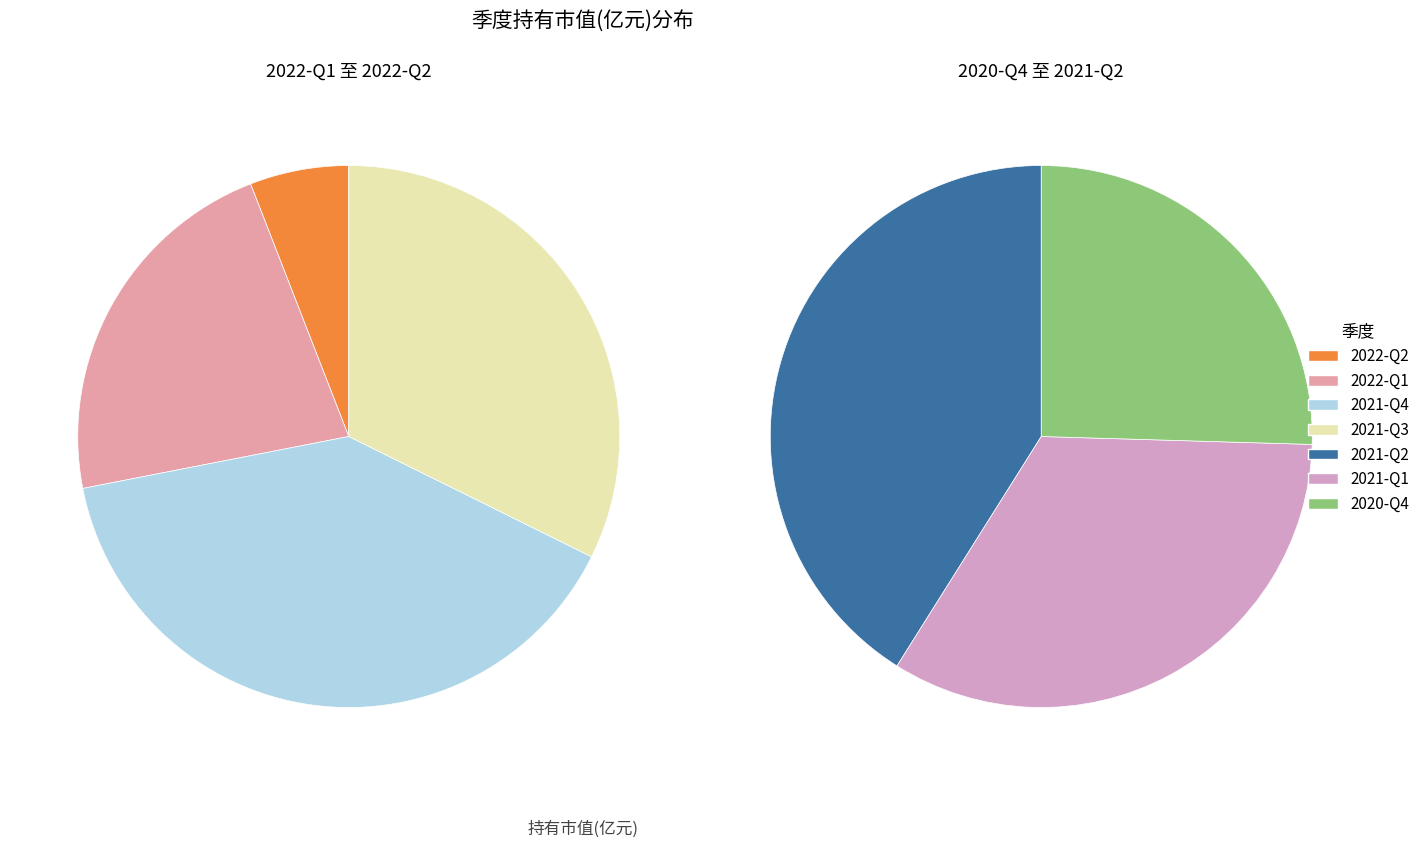

Is the sum of 2022-Q2 and 2021-Q4 greater than half?

No